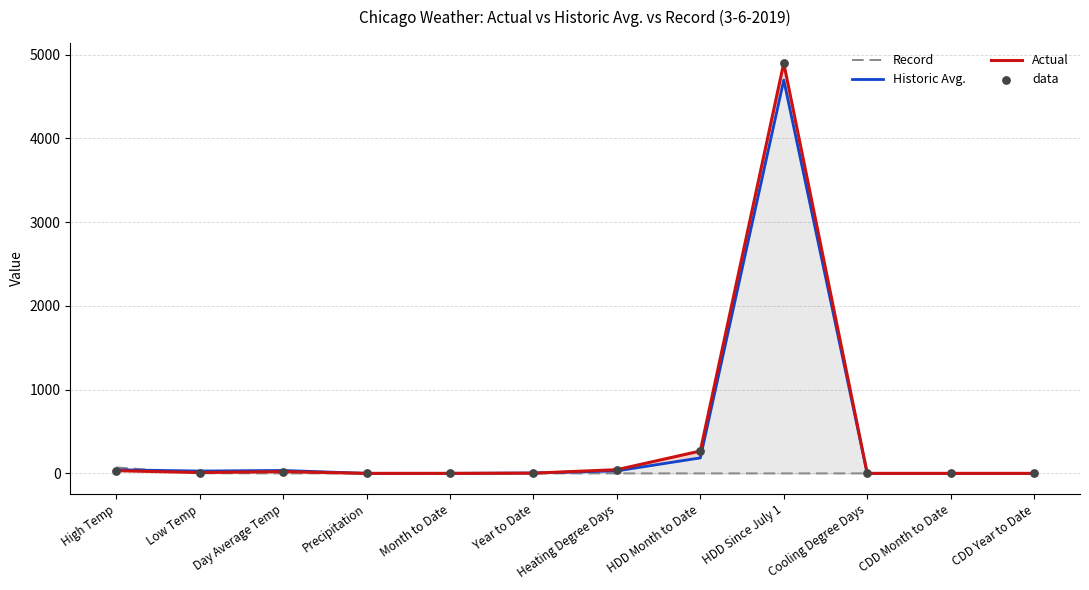

Which series reaches the minimum Y coordinate?

Record